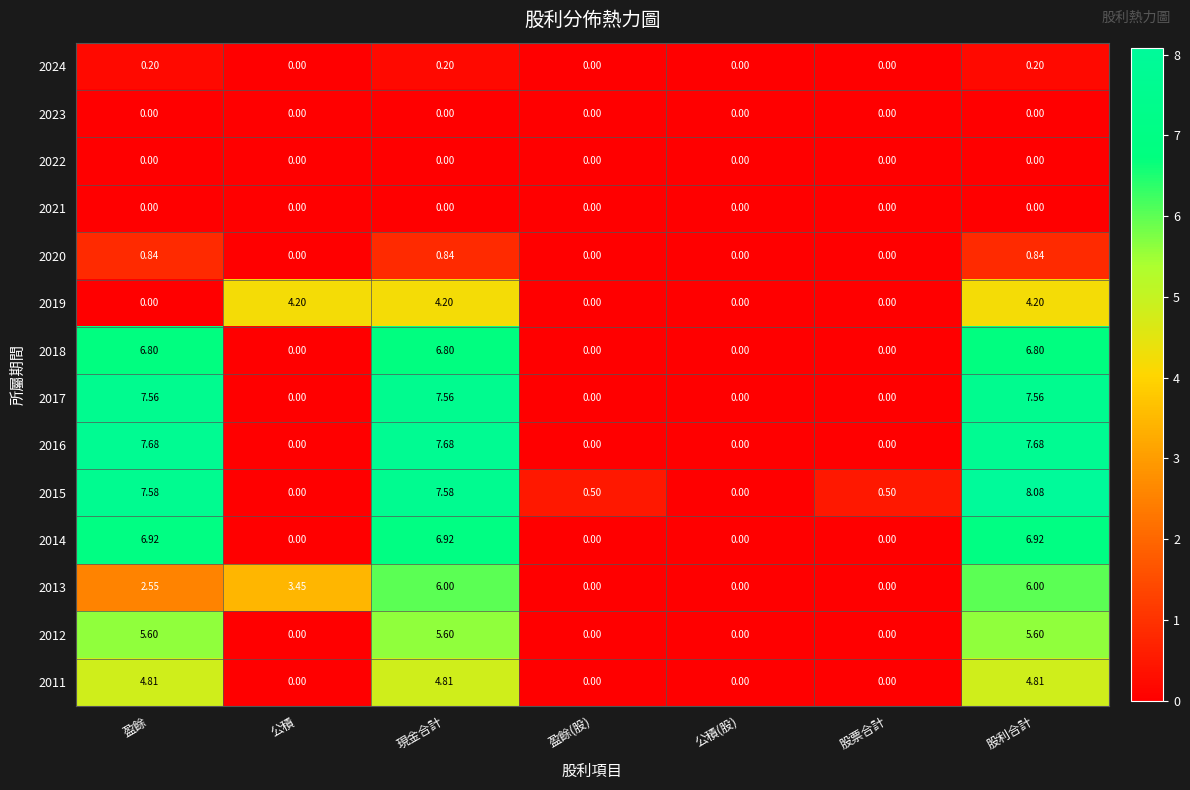

Where is 2013 nearest to the value 3?

盈餘